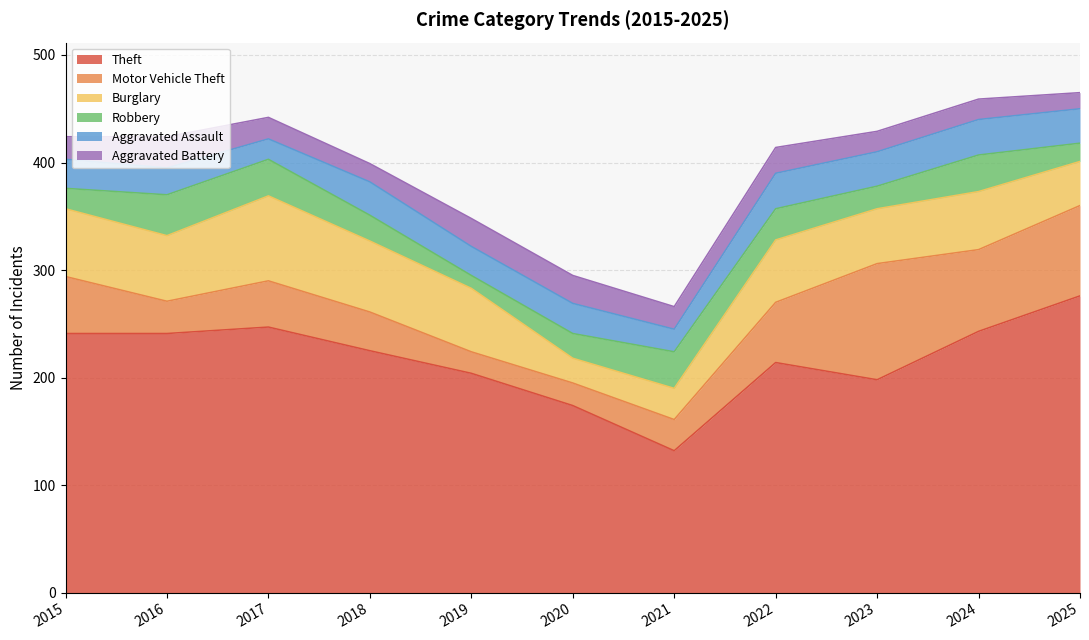

At which category is the sum across all series the highest?

2025